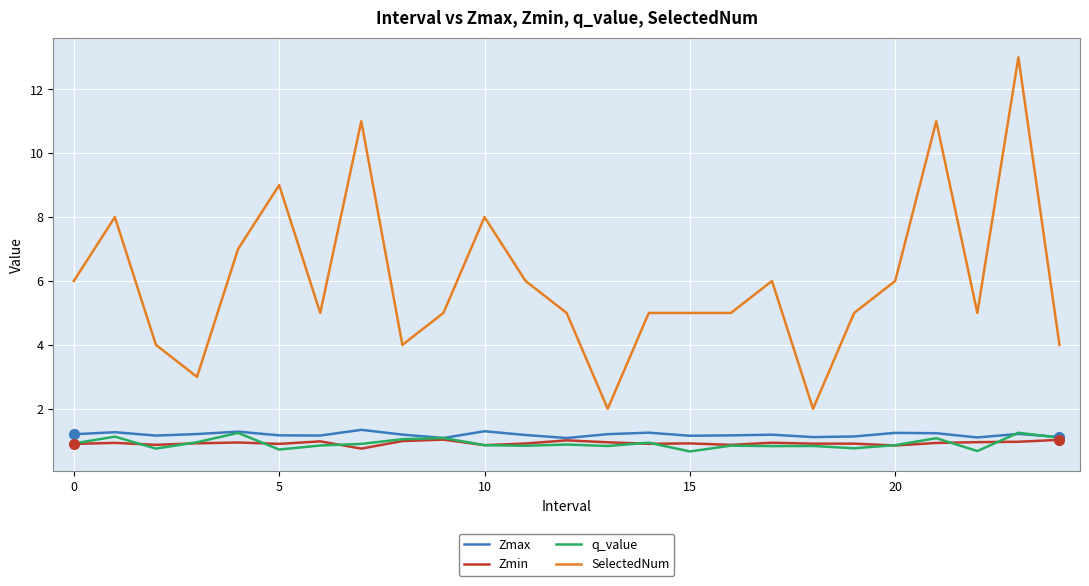

What is the maximum value for q_value?

1.3